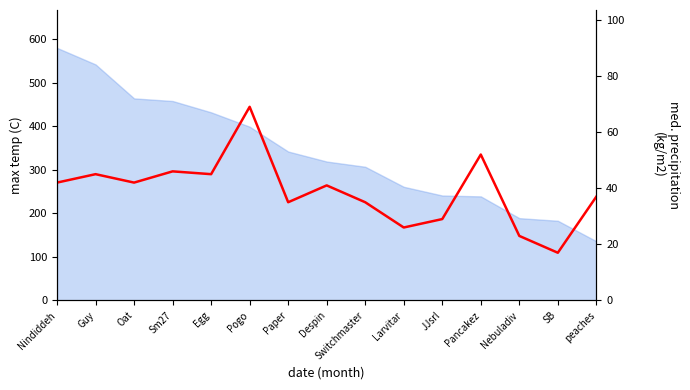

Reading right to left, what are all the values shown in this chart?

37	17	23	52	29	26	35	41	35	69	45	46	42	45	42